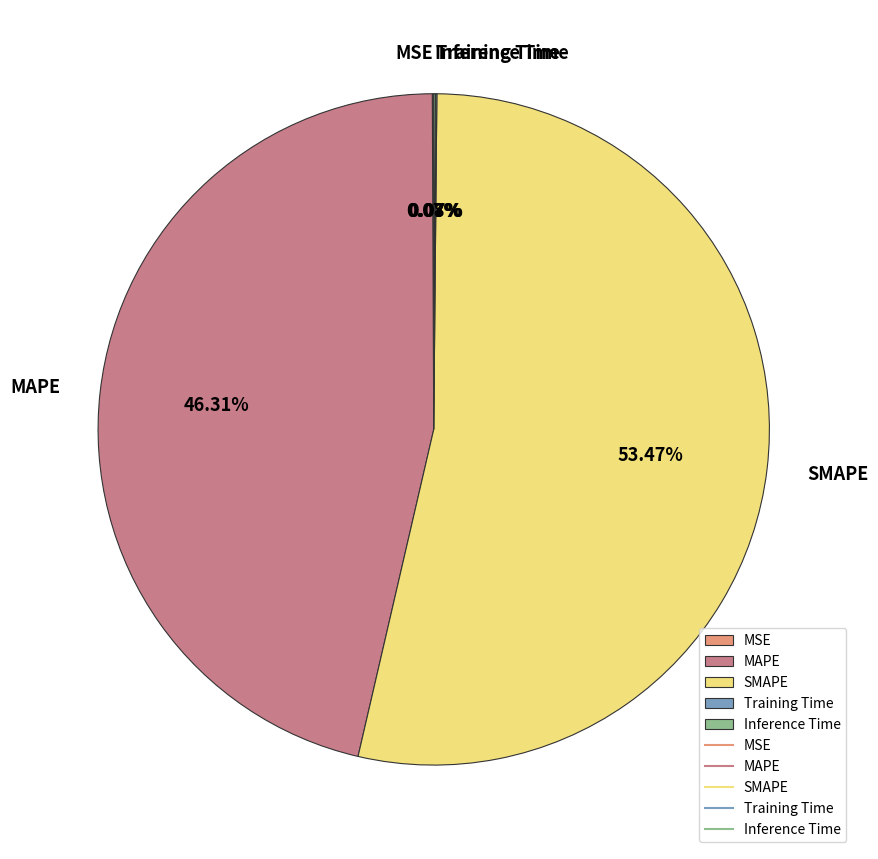

Which slice is the largest?

SMAPE